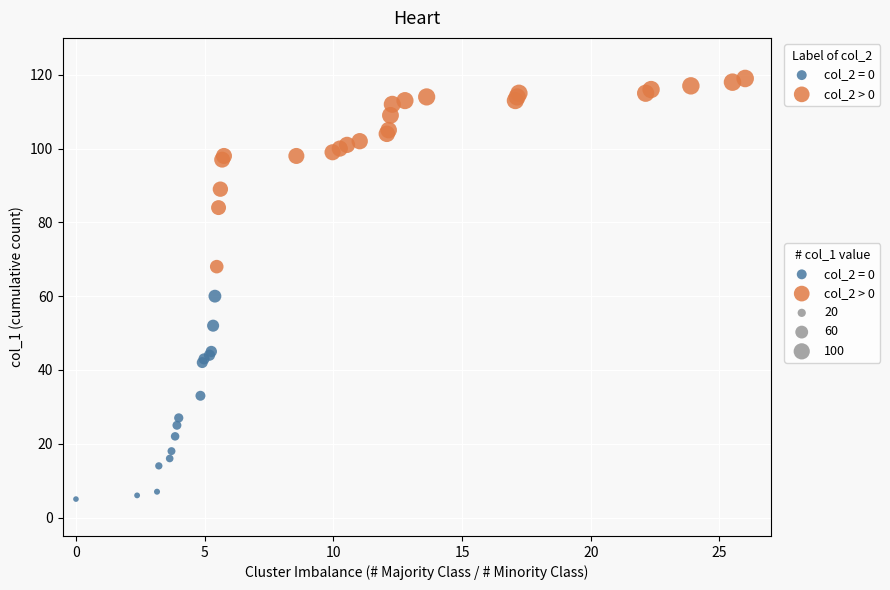

Which series reaches the maximum Y coordinate?

col_2 > 0